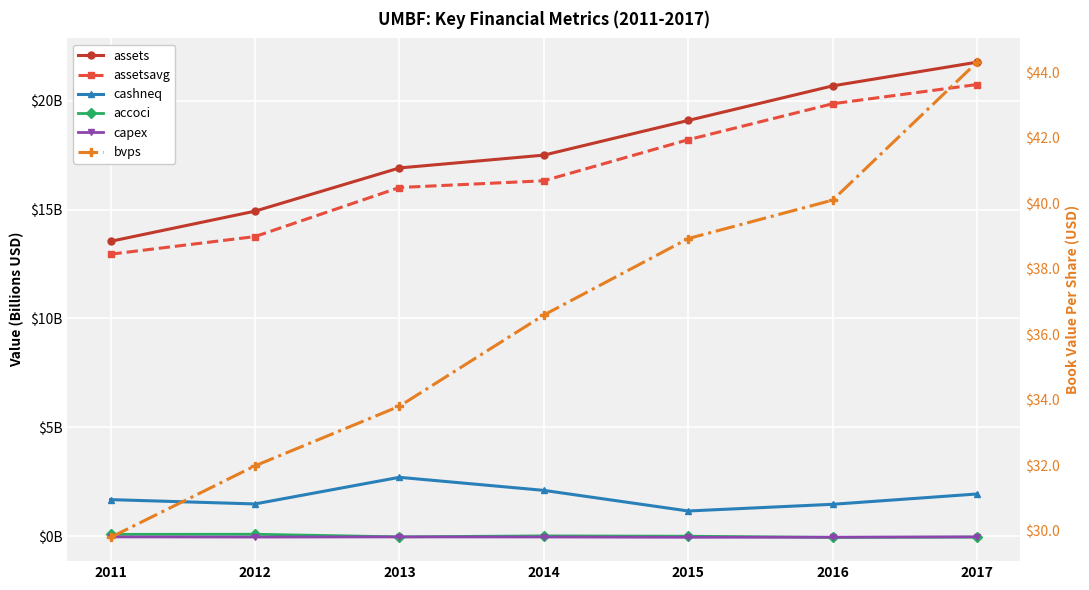

What are all the series names shown in the legend?

assets, assetsavg, cashneq, accoci, capex, bvps